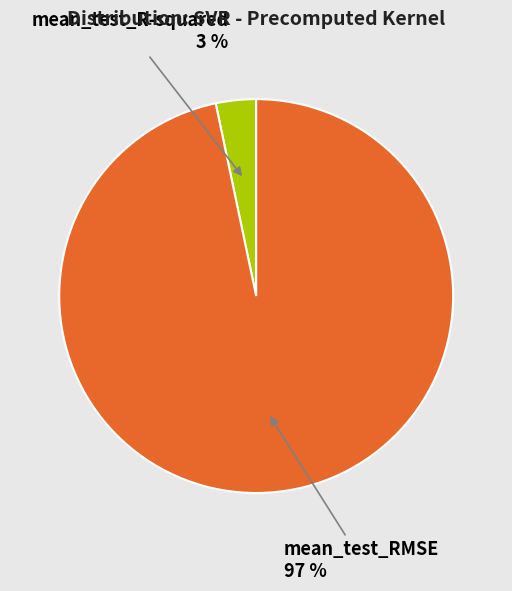

True or false: mean_test_RMSE accounts for 97% of the total.

True